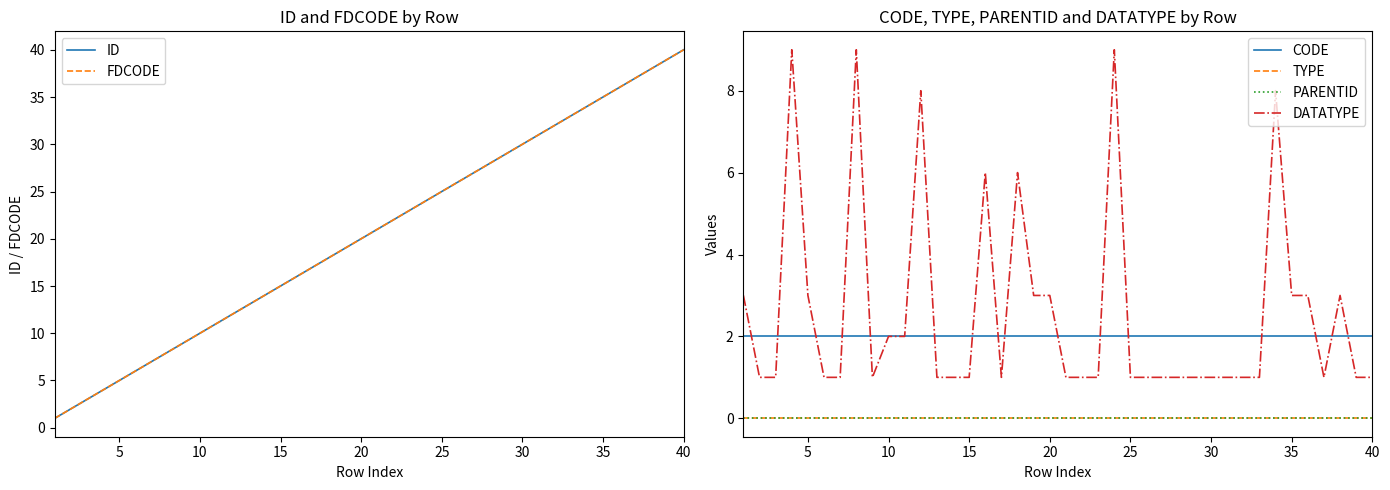

Count the number of categories in the chart.

40